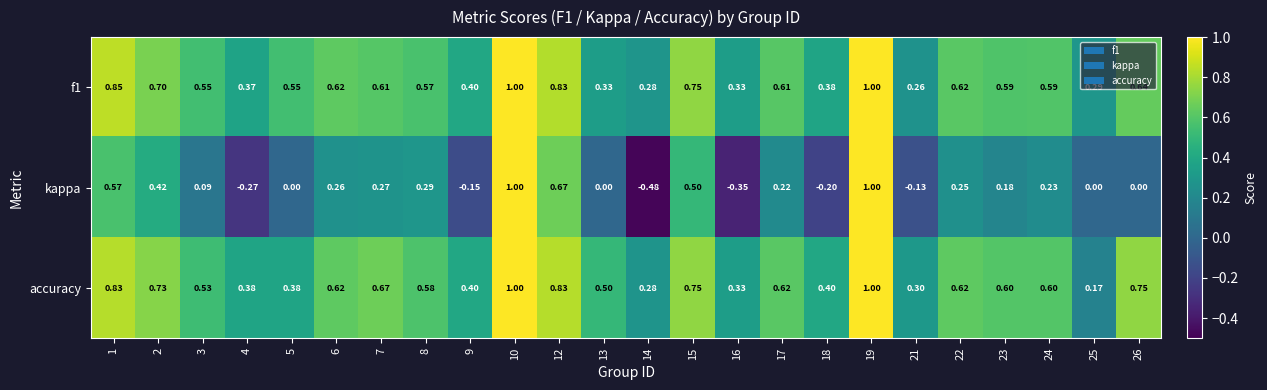

Between 23 and 24, which series saw the biggest shift?

kappa